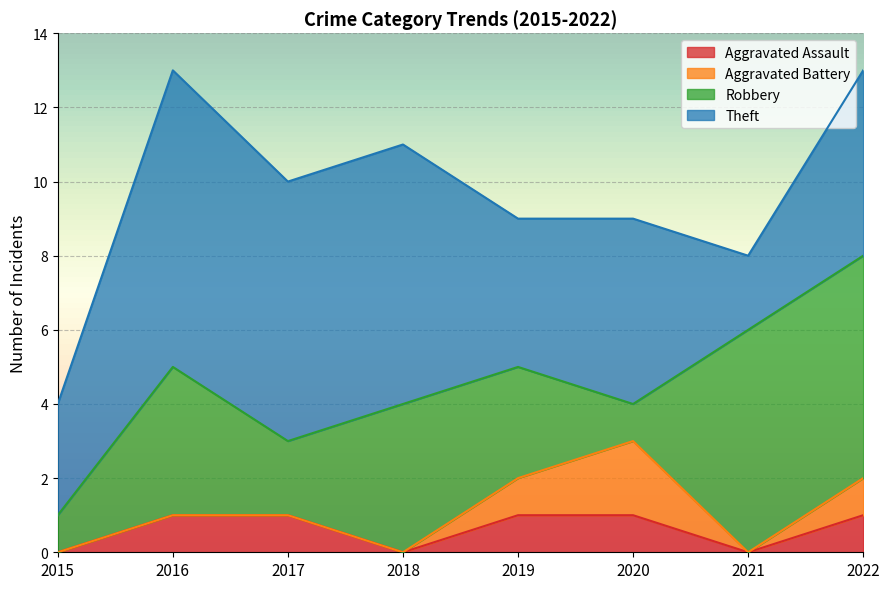

What are all the series names shown in the legend?

Aggravated Assault, Aggravated Battery, Robbery, Theft